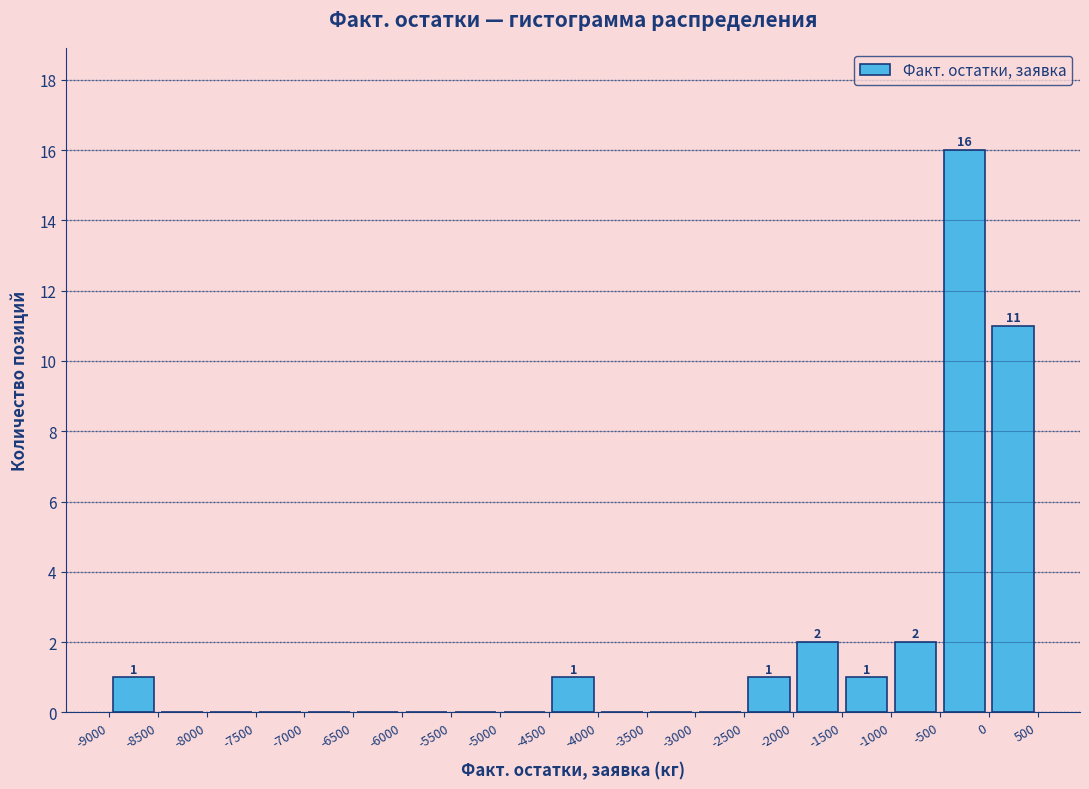

Over which range of the x-axis is the bar tallest?

-500 to 0